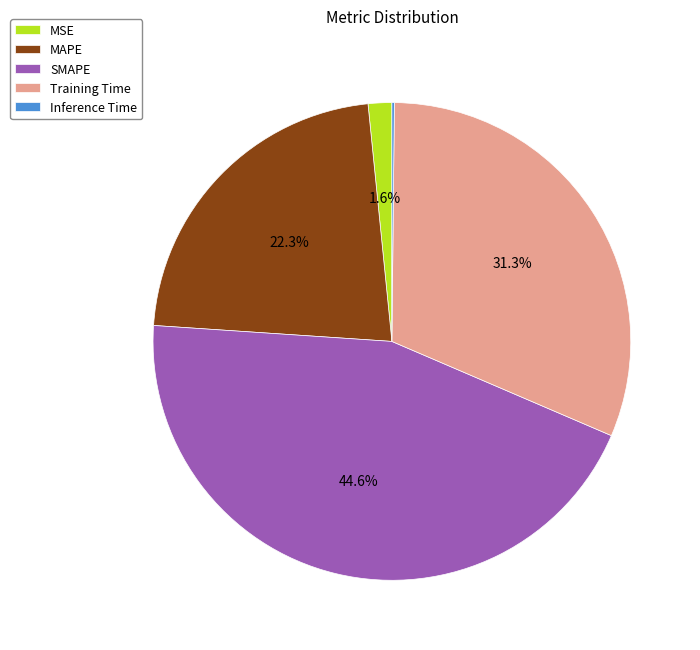

To the nearest percent, what is the combined percentage of MSE and SMAPE?

46%